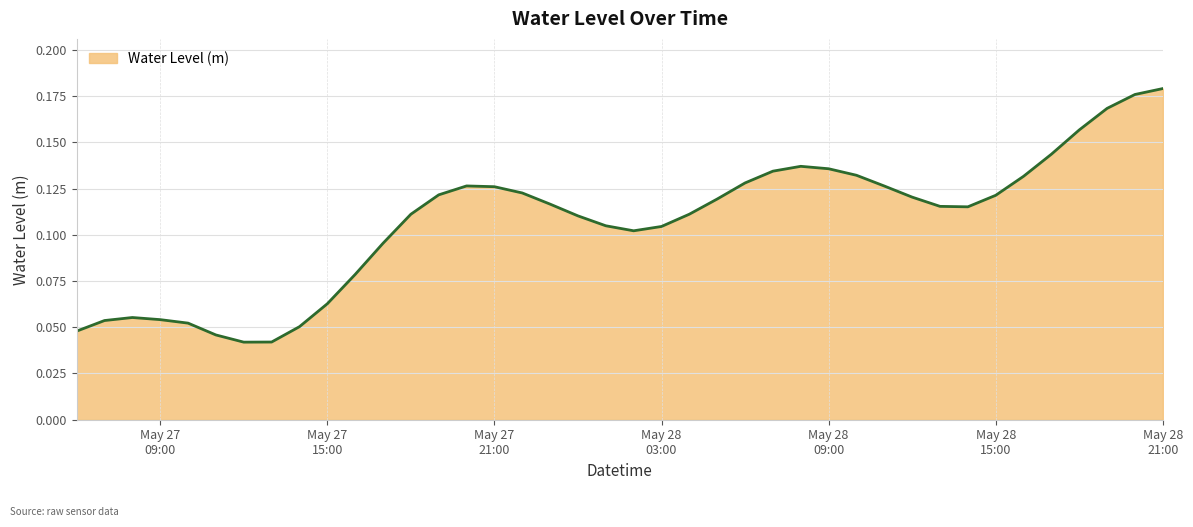

What is the value of the 30th point from the left?

0.1